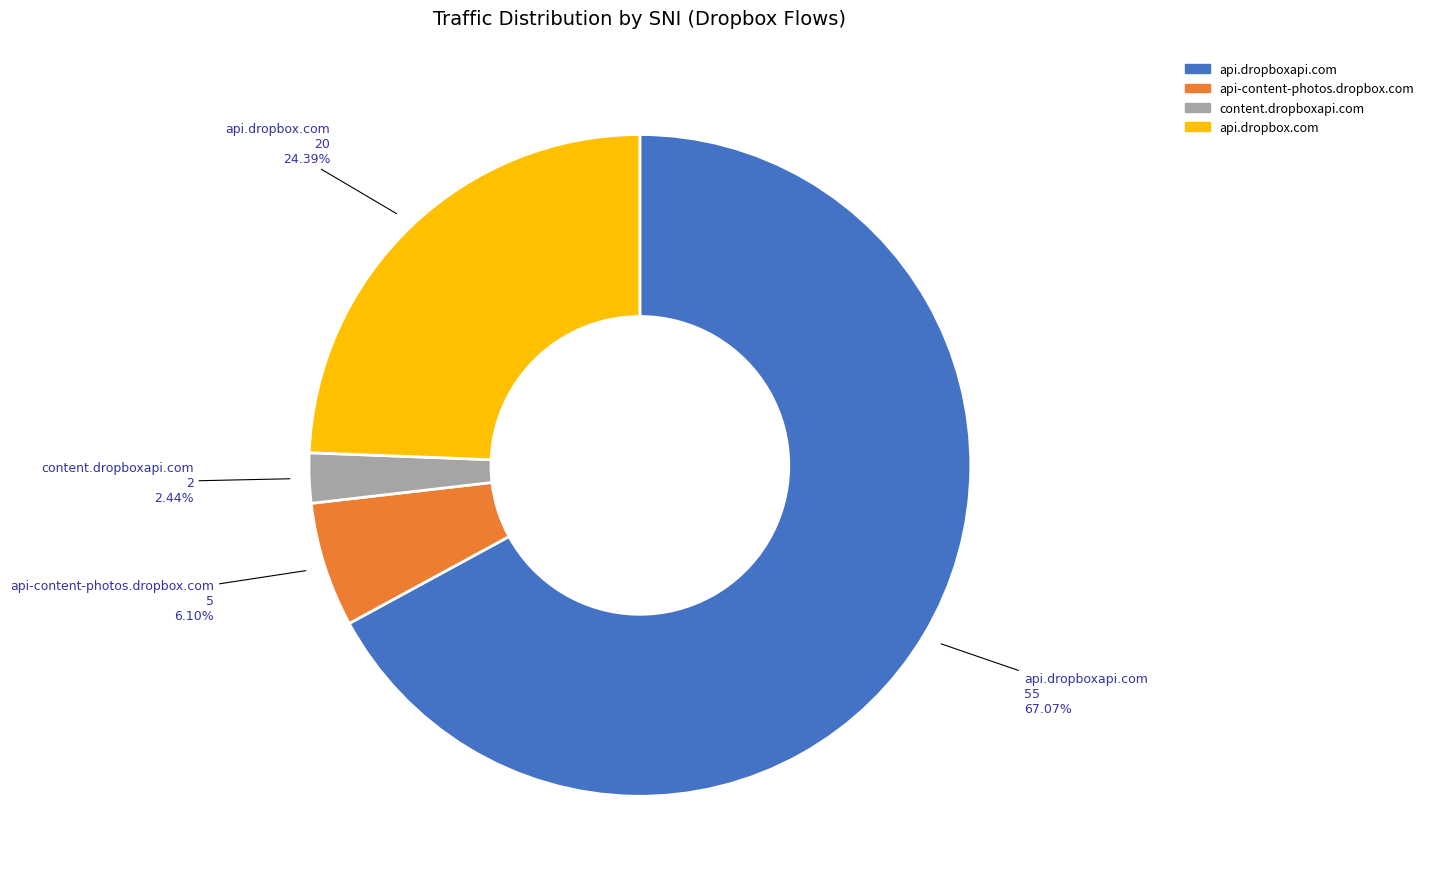

Which category has the biggest portion of the pie?

api.dropboxapi.com